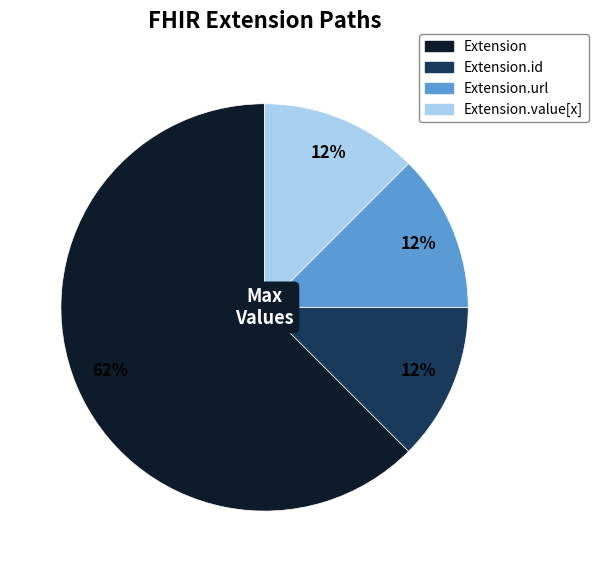

Is there any slice that represents more than half of the pie?

Yes